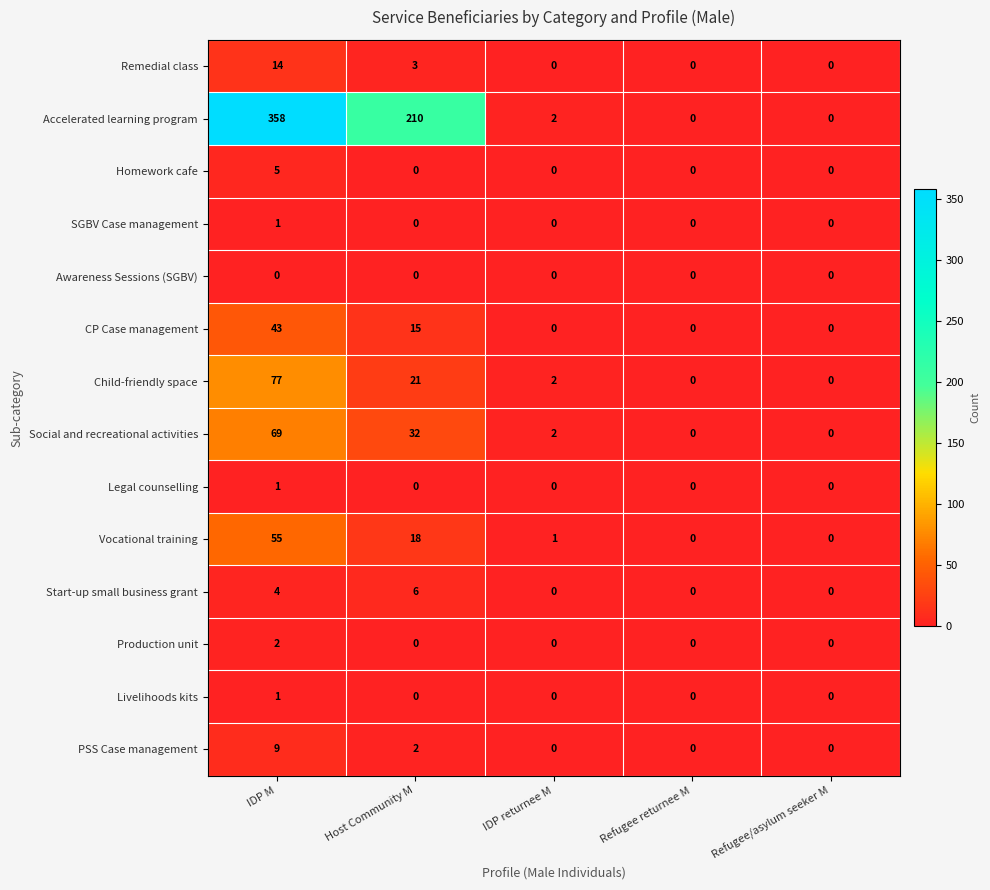

How many data points in Homework cafe are above 0?

1